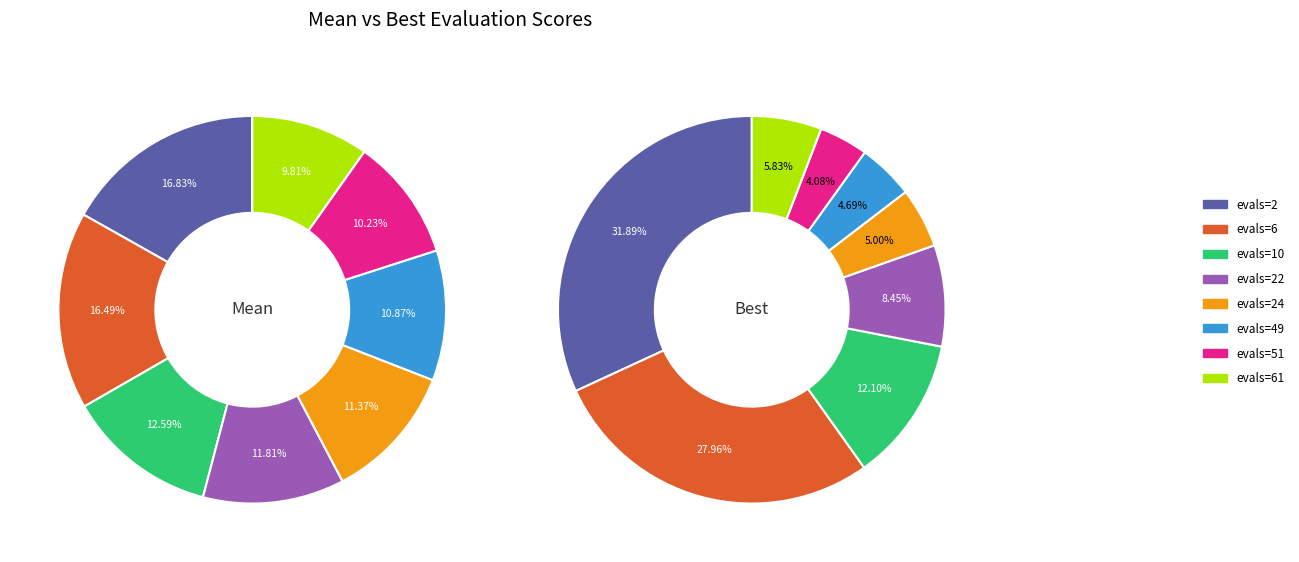

Does evals=24 account for over 50% of the chart?

No